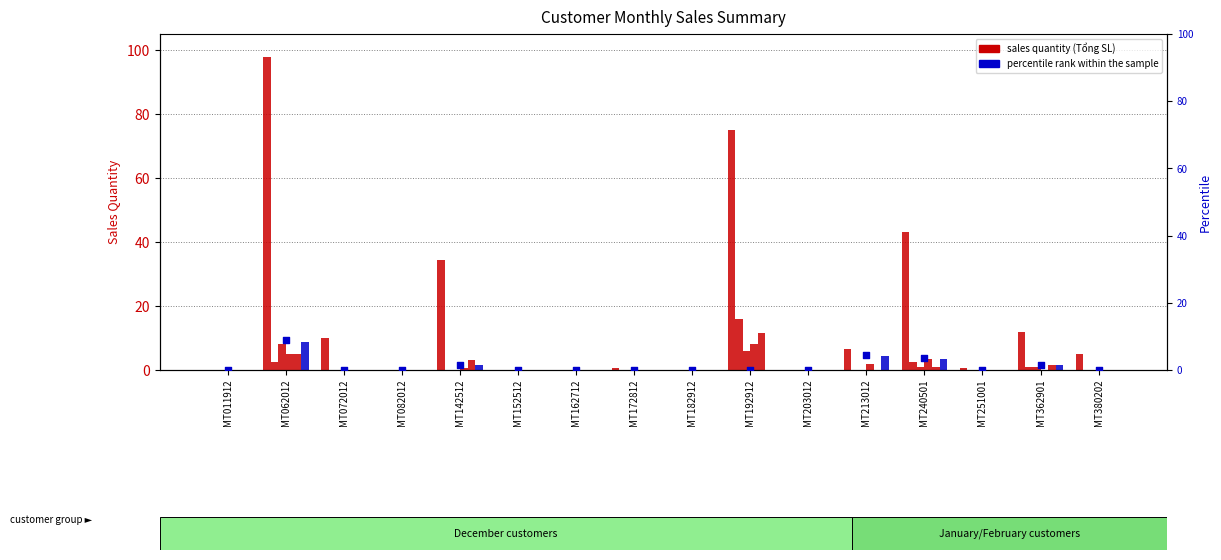

Which series has the widest spread of Y values?

Tổng SL